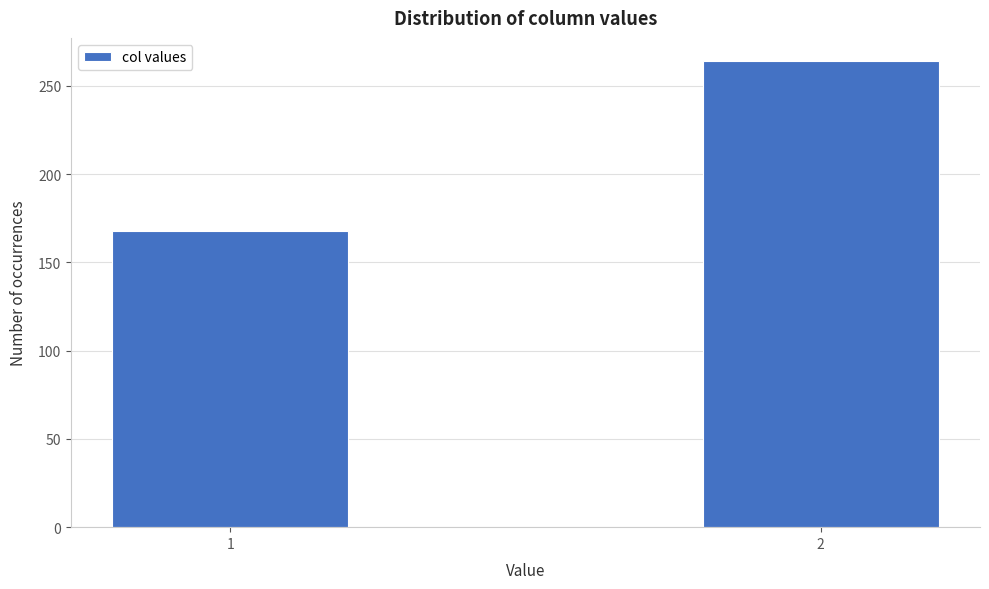

Reading right to left, transcribe all the data shown in this chart.

2=264	1=168